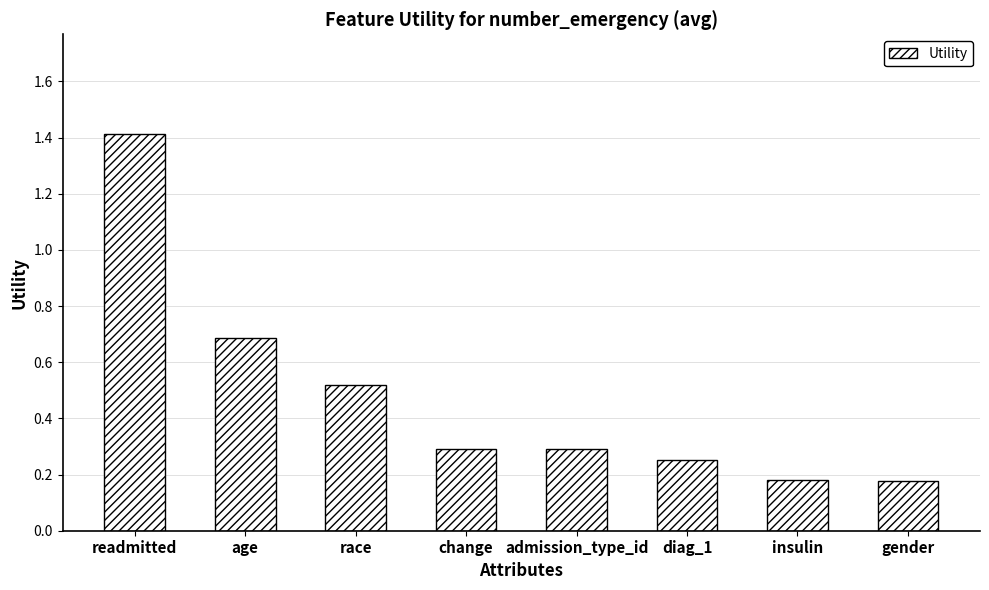

Count the values in the range 0 to 1.

7